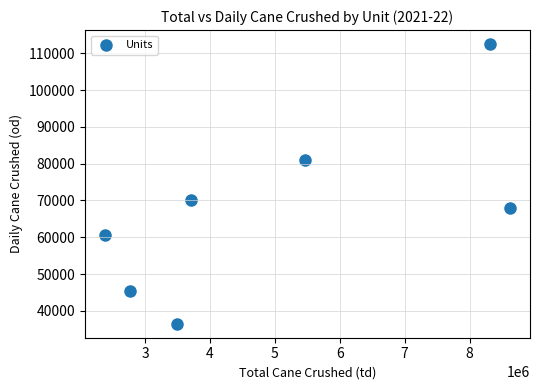

What Y value in the scatter plot is closest to 74500?

70000